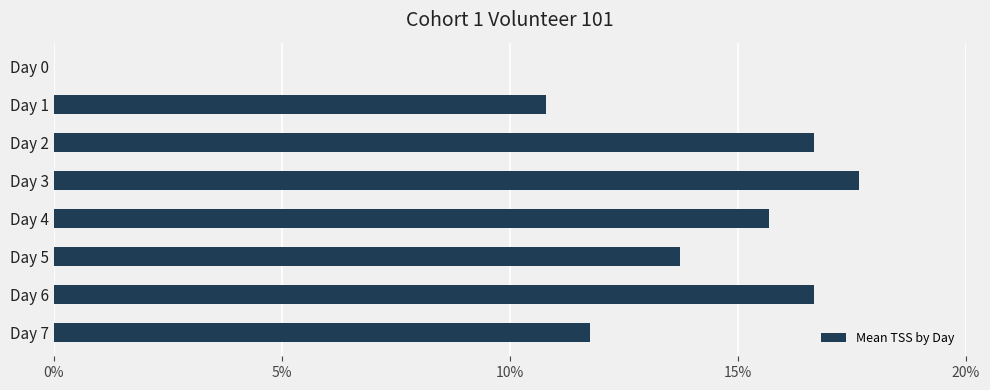

Approximately how many times larger is the value at Day 5 compared to Day 4?

0.9